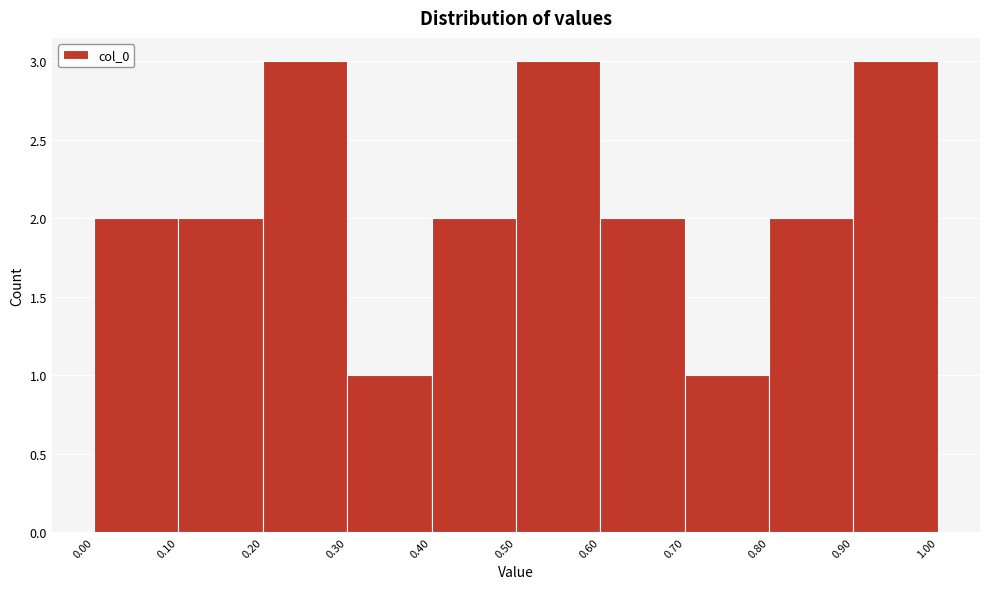

Reading left to right, list every bar in this chart as the range it spans on the x-axis followed by its height. The values are not printed on the chart, so give them approximately, as read against the axis.

0.00 to 0.10: 2
0.10 to 0.20: 2
0.20 to 0.30: 3
0.30 to 0.40: 1
0.40 to 0.50: 2
0.50 to 0.60: 3
0.60 to 0.70: 2
0.70 to 0.80: 1
0.80 to 0.90: 2
0.90 to 1.00: 3